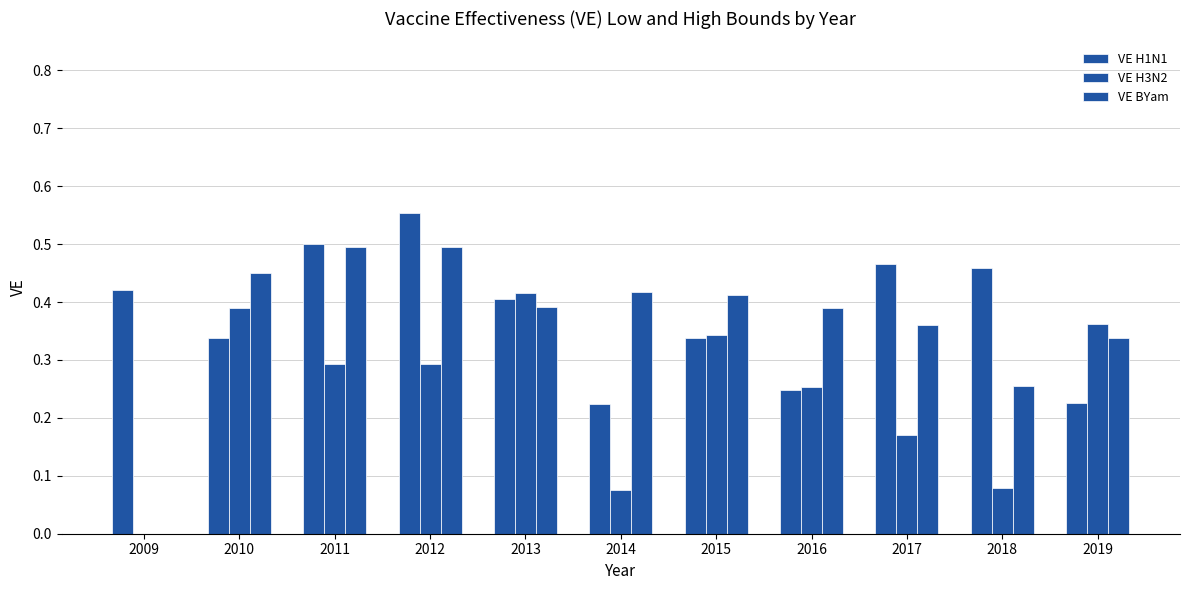

At which category is the sum across all series the highest?

2012